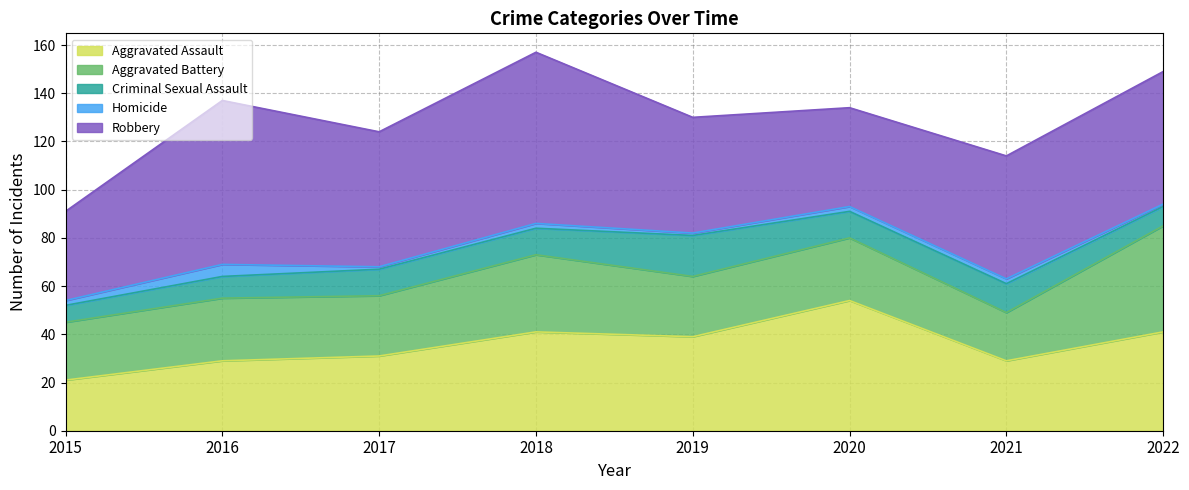

At which category is the sum across all series the highest?

2018